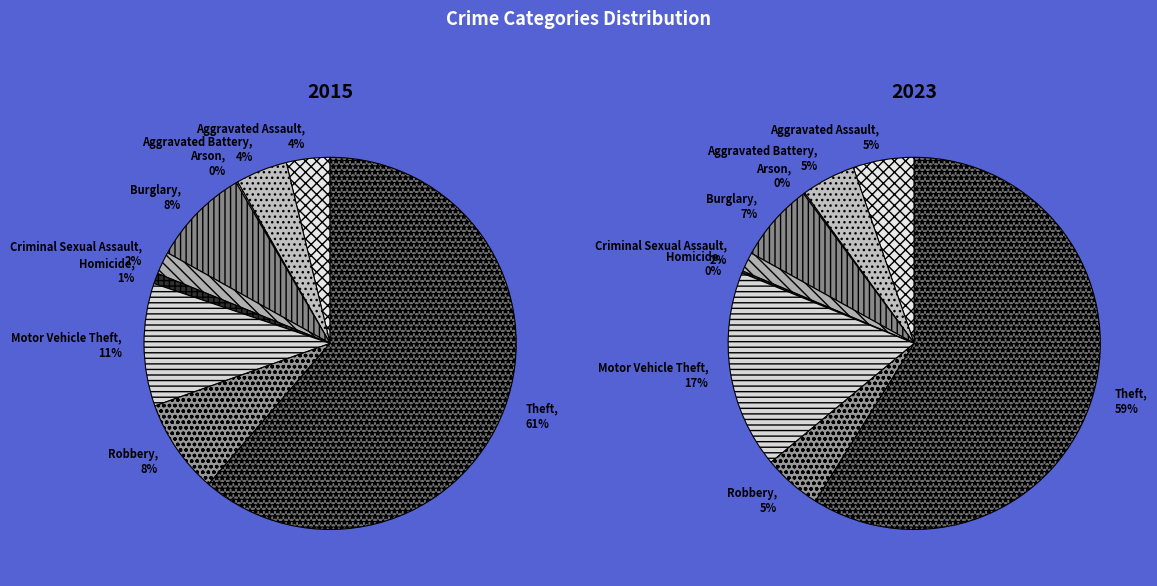

Which category has the biggest portion of the pie?

Theft